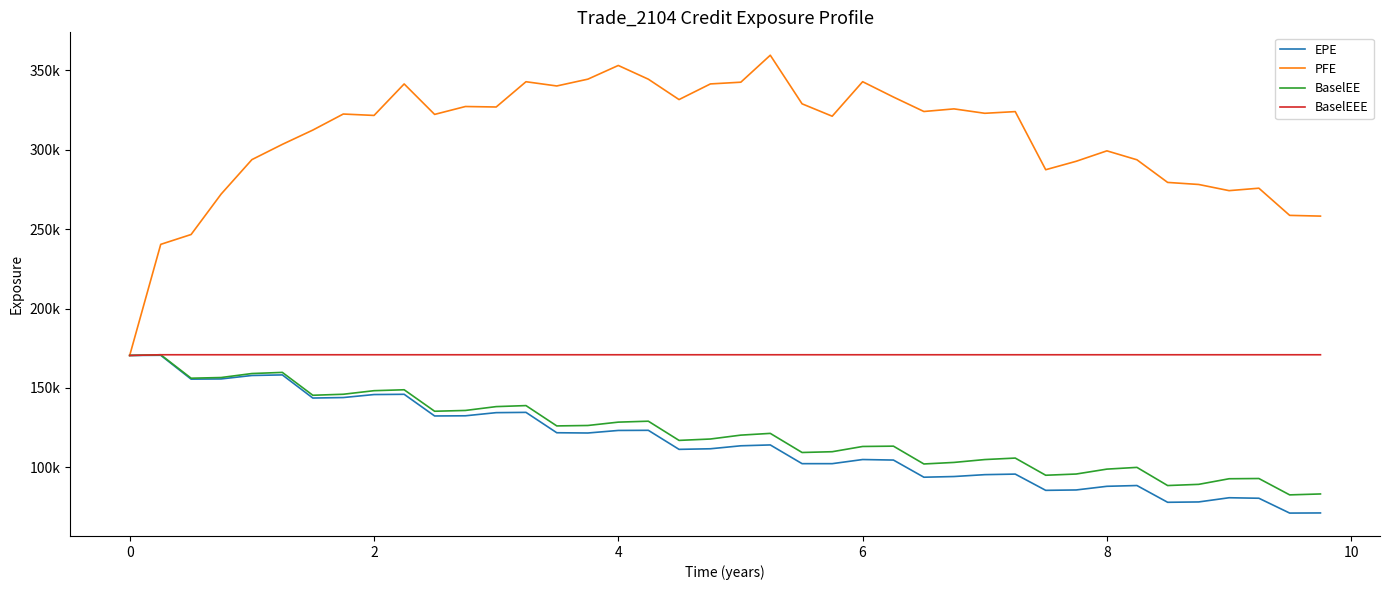

What are all the series names shown in the legend?

EPE, PFE, BaselEE, BaselEEE